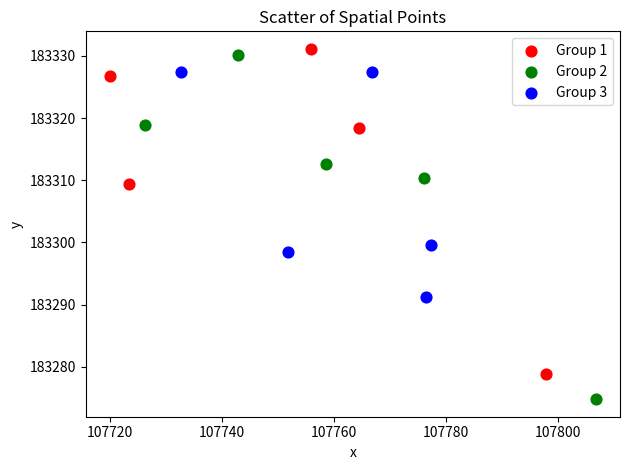

Which series has the largest Y range (max minus min)?

Group 2